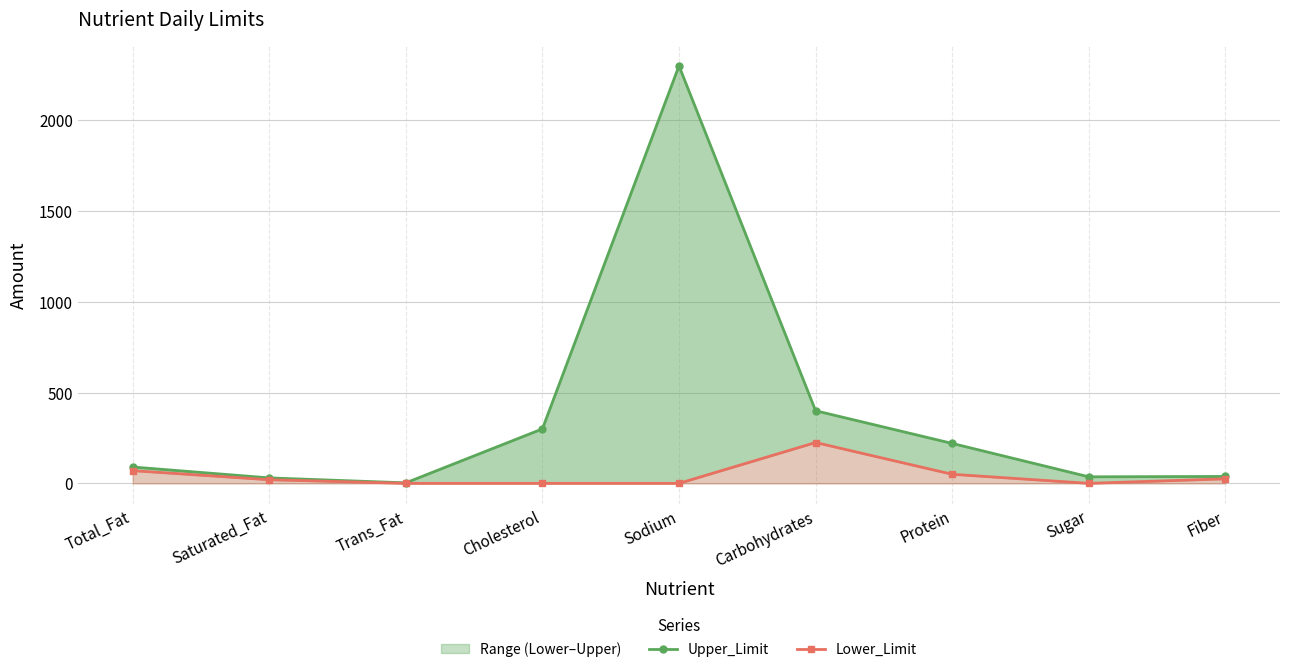

What is the value of the Upper_Limit point at the 8th from the left?

36.0